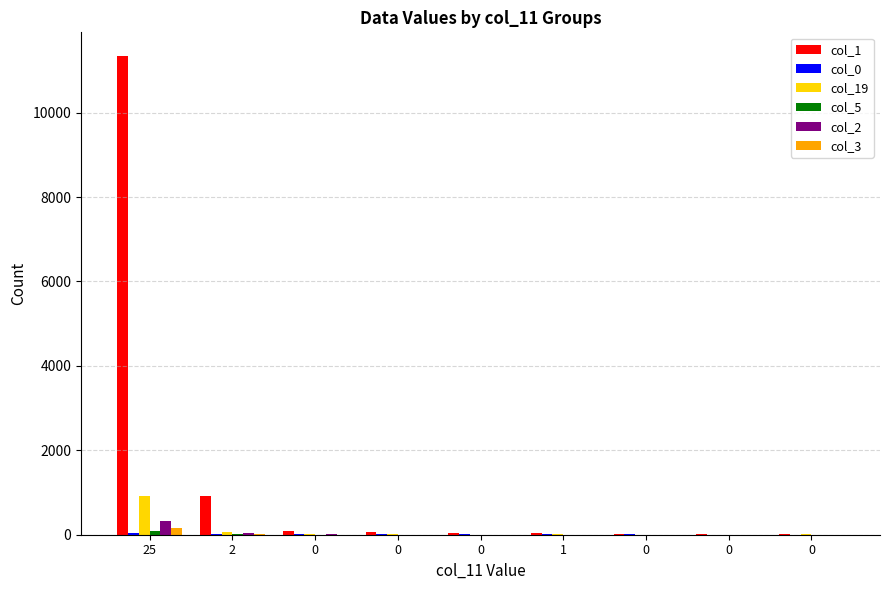

Reading right to left, what are all the values shown in this chart?

col_1: 24	15	23	32	33	73	85	912	11337
col_0: 2	4	8	7	7	11	22	19	40
col_19: 8	3	3	7	5	7	18	69	928
col_5: 2	3	5	2	2	2	3	9	85
col_2: 4	5	1	5	0	1	9	42	327
col_3: 3	2	2	1	1	2	3	7	163